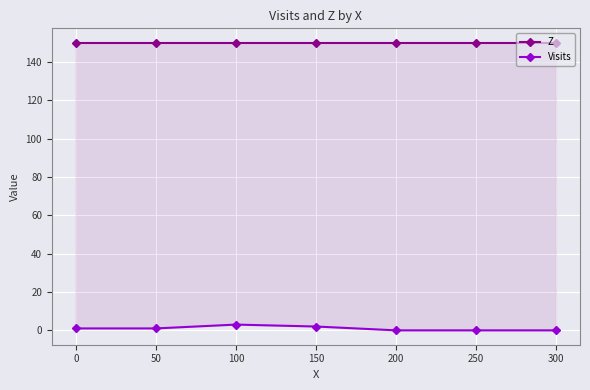

The Visits series shows 0 at 0. True or false?

False